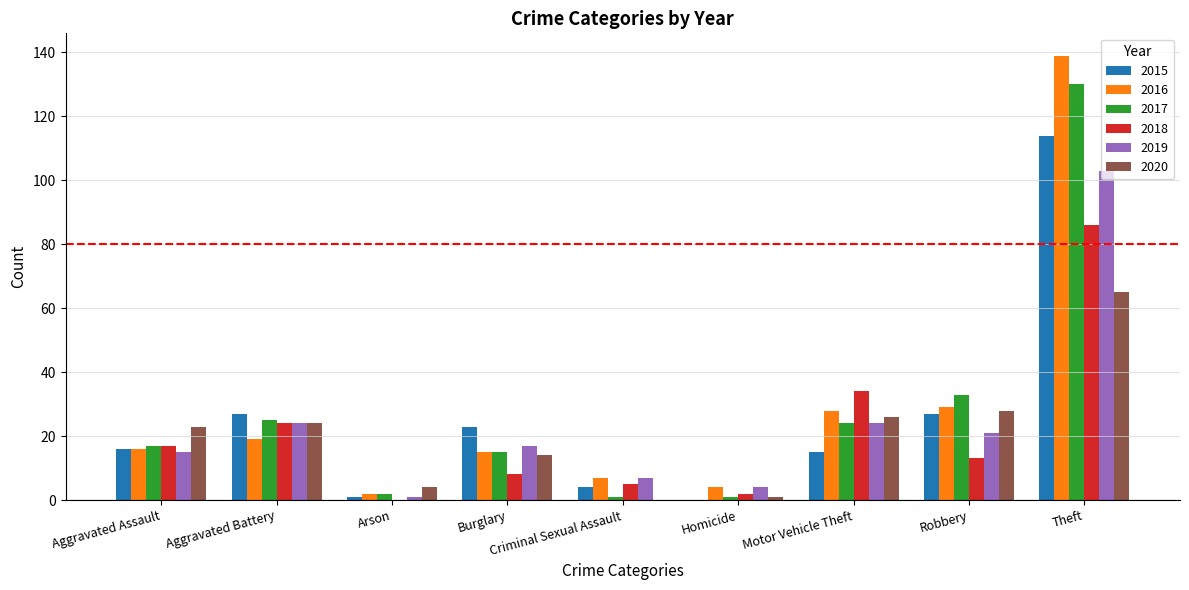

Is it true that 2020 equals 37 at Robbery?

False